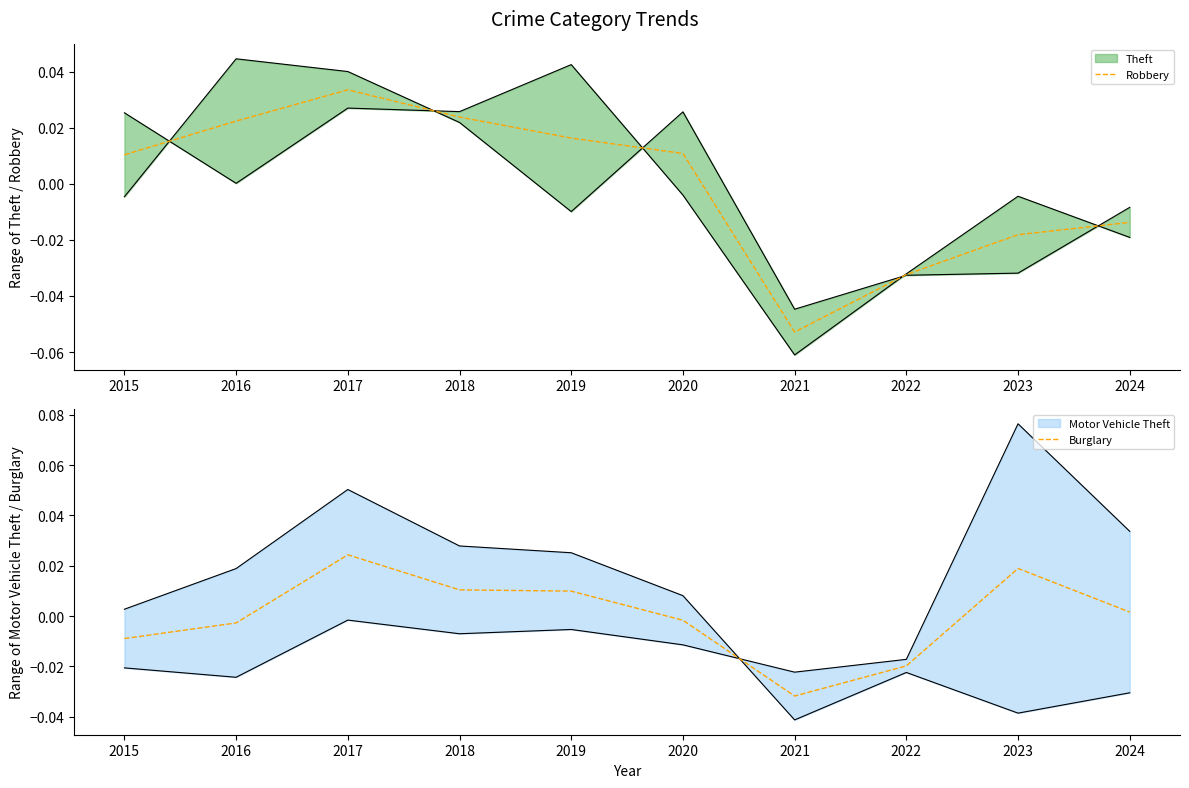

What is the difference between the second highest and minimum values in the Burglary series?

0.1